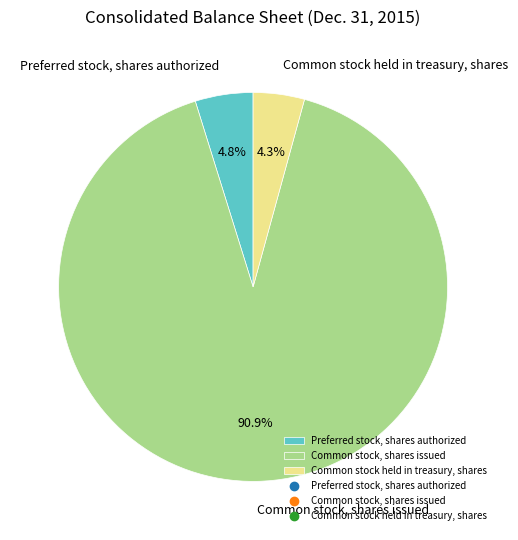

Which category has the biggest portion of the pie?

Common stock, shares issued